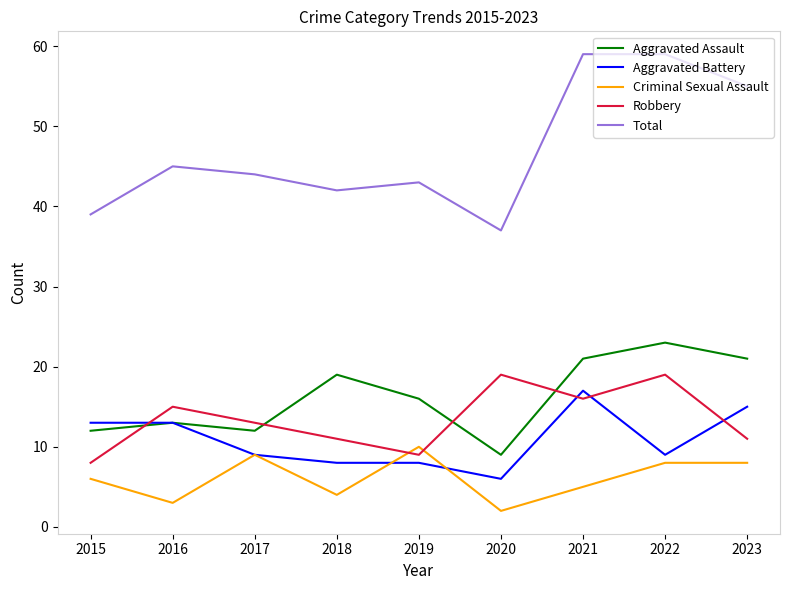

What is the difference between the highest and lowest values at 2022?

51